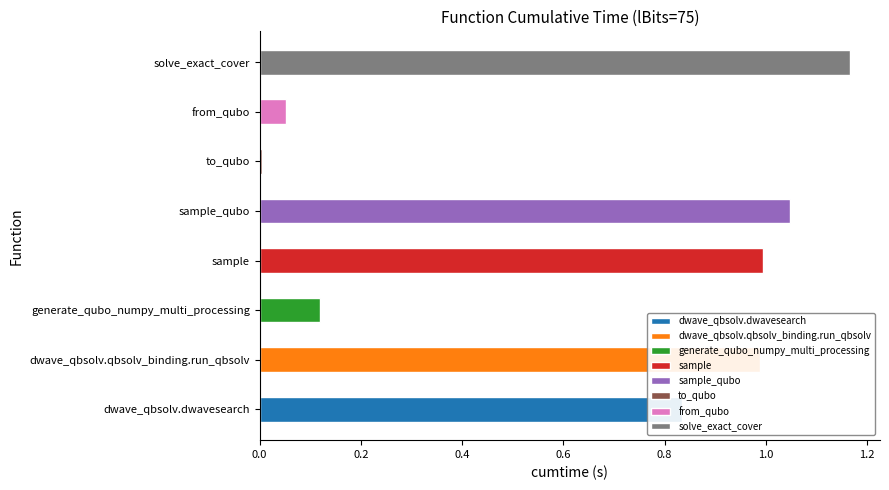

What is the difference between the values at to_qubo and solve_exact_cover?

1.2